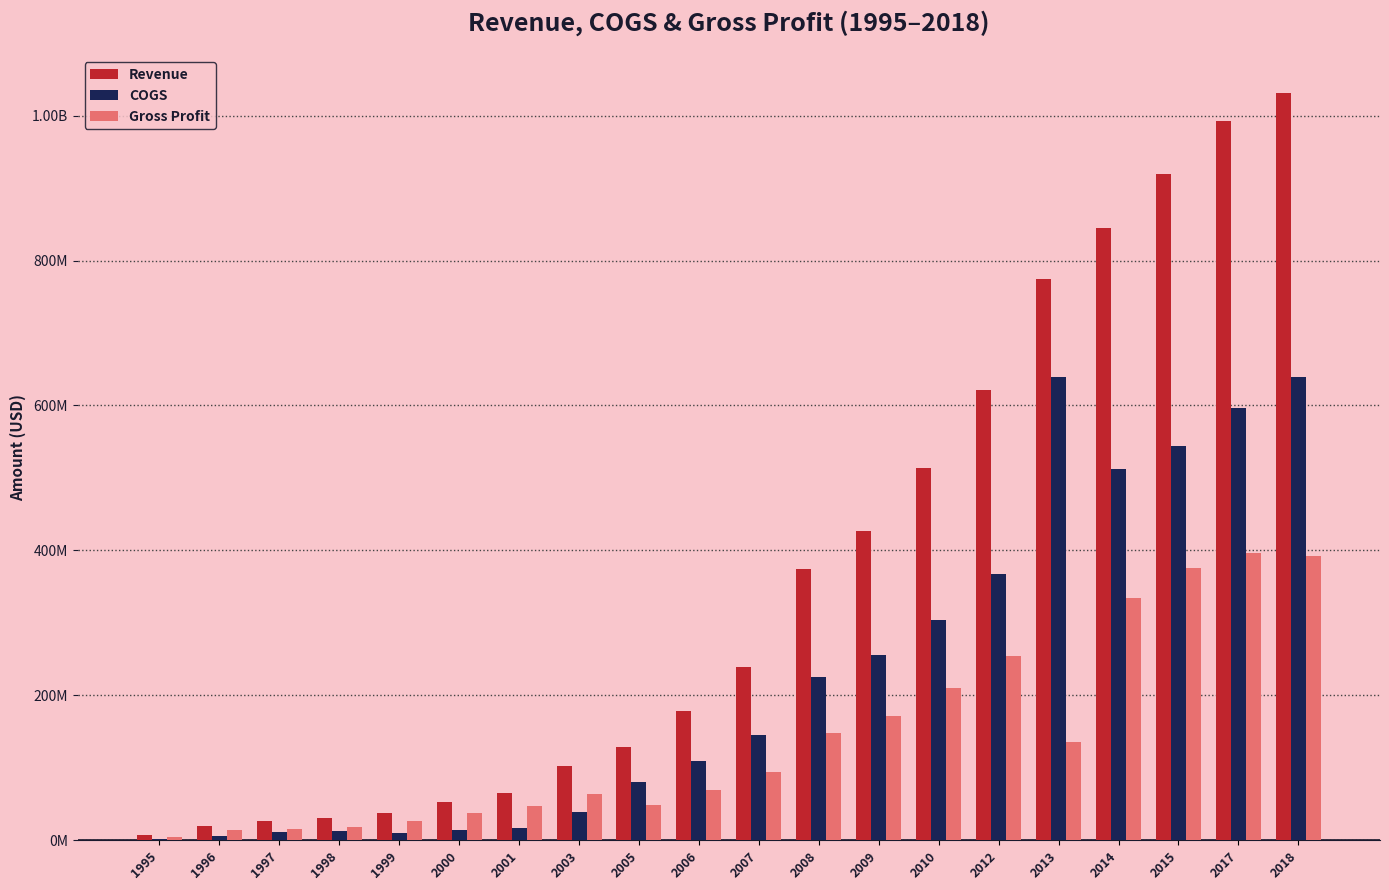

What is the difference between the Gross Profit values at 2015 and 1999?

348702536